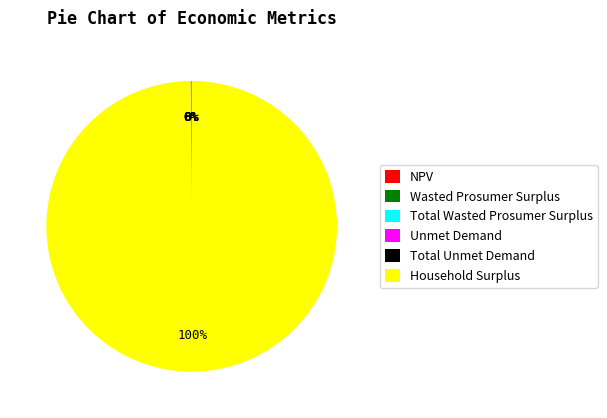

To the nearest percent, what is the average slice percentage?

17%